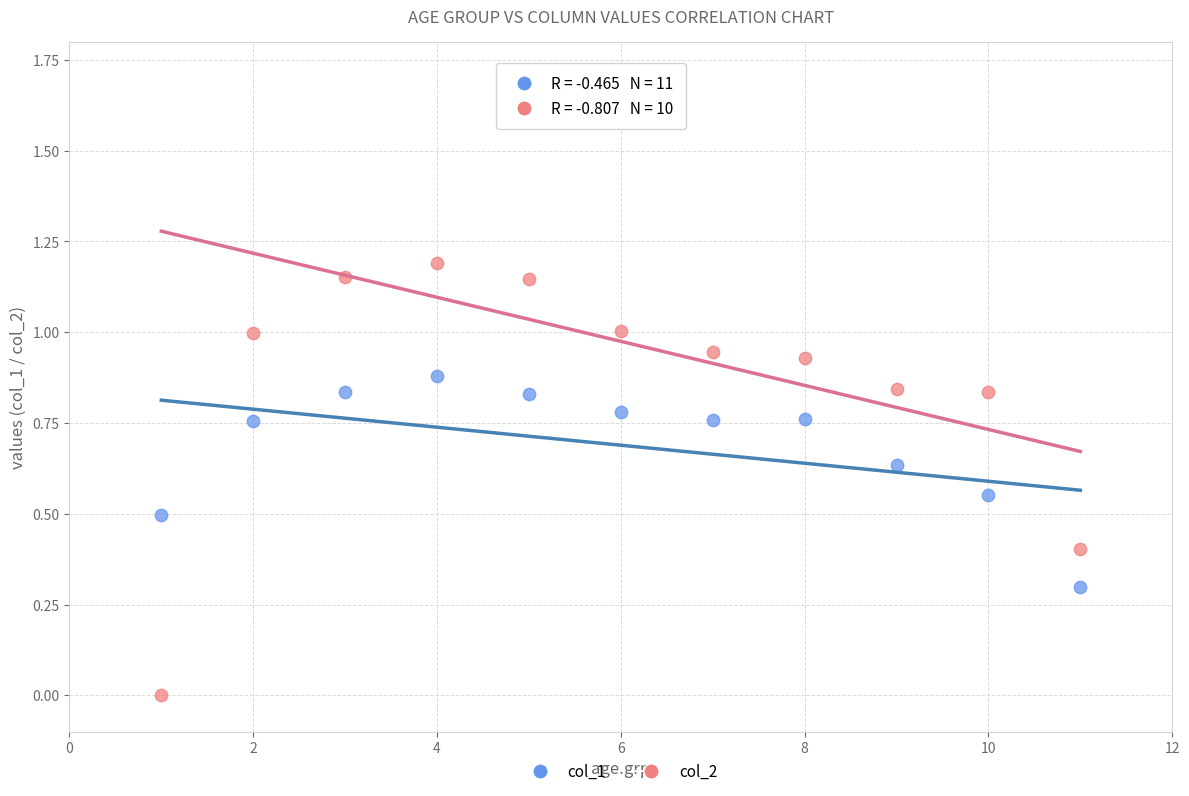

Which series has the widest spread of Y values?

col_2